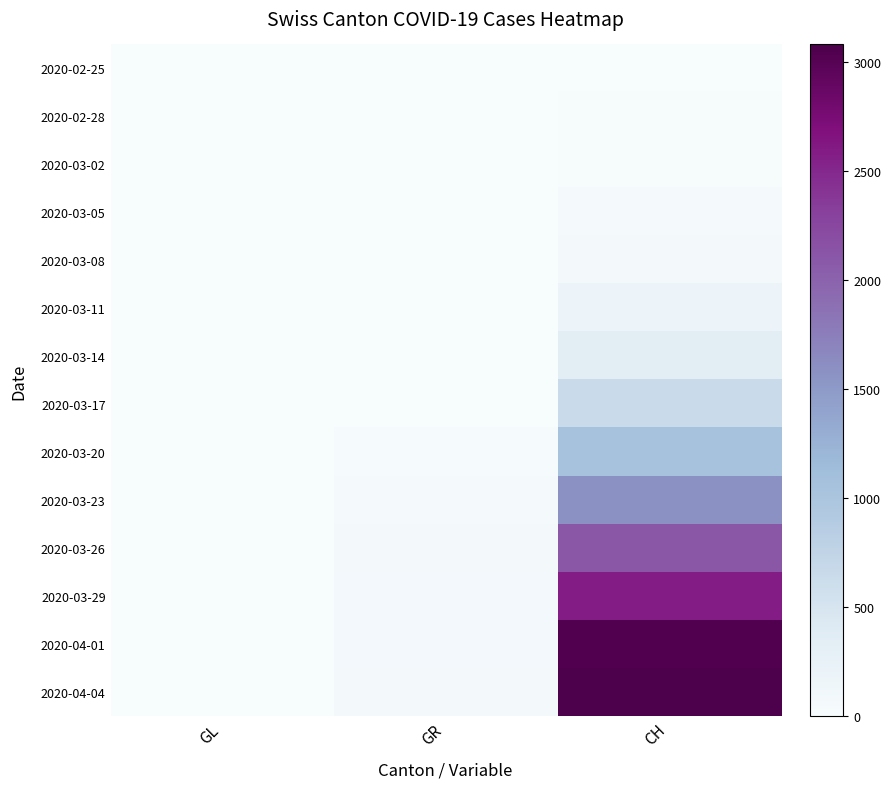

Reading left to right, what are all the values shown in this chart?

2020-02-25: GL=0	GR=0	CH=0
2020-02-28: GL=0	GR=0	CH=13
2020-03-02: GL=0	GR=0	CH=22
2020-03-05: GL=0	GR=0	CH=40
2020-03-08: GL=0	GR=0	CH=70
2020-03-11: GL=0	GR=0	CH=169
2020-03-14: GL=0	GR=7	CH=350
2020-03-17: GL=0	GR=11	CH=661
2020-03-20: GL=0	GR=30	CH=1036
2020-03-23: GL=3	GR=37	CH=1578
2020-03-26: GL=2	GR=70	CH=2104
2020-03-29: GL=2	GR=82	CH=2586
2020-04-01: GL=5	GR=81	CH=3046
2020-04-04: GL=5	GR=72	CH=3080